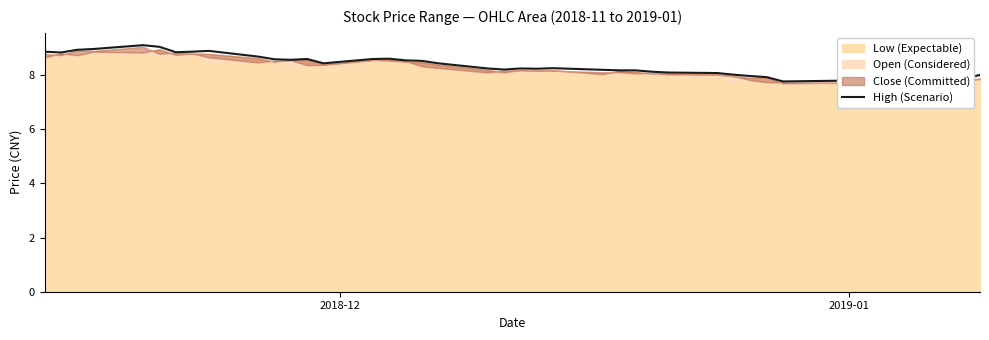

What is the greatest value displayed?

9.1